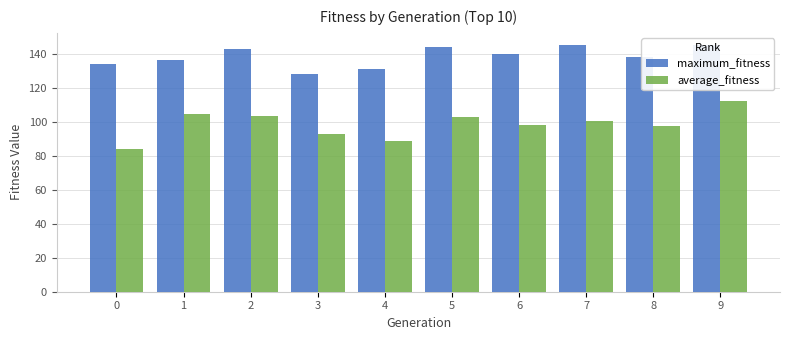

What is the sum of the average_fitness values at 4 and 0?

172.8